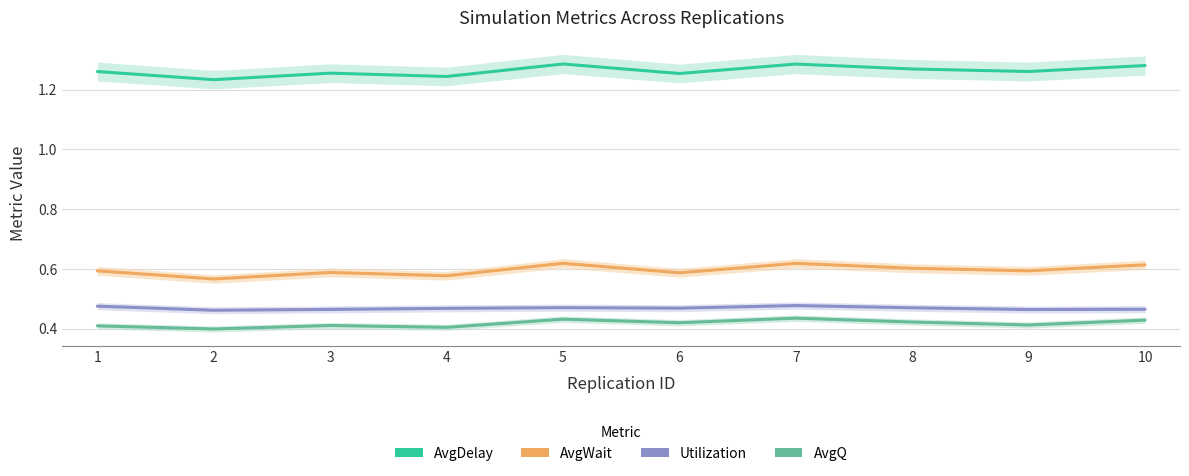

List the labels in order of AvgWait value, largest first.

5, 7, 10, 8, 9, 1, 3, 6, 4, 2